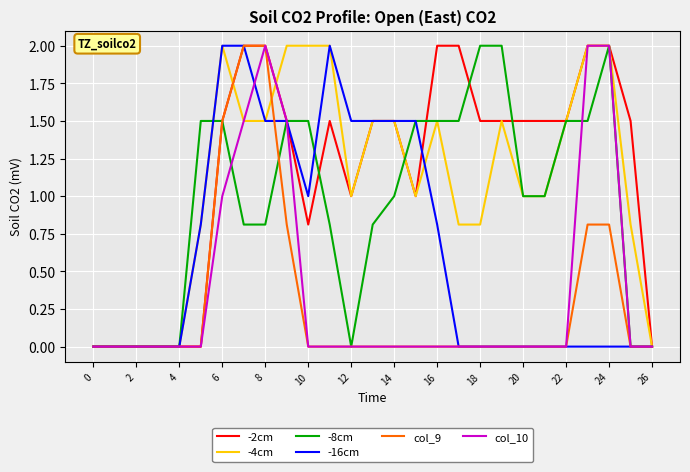

What is the highest value of the -8cm series?

2.0